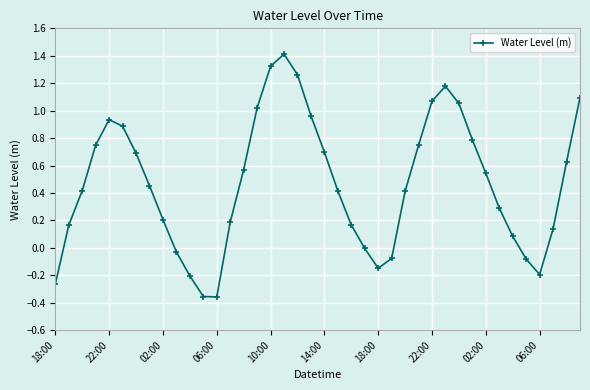

True or false: there are more than 0 points higher than both neighbors.

True